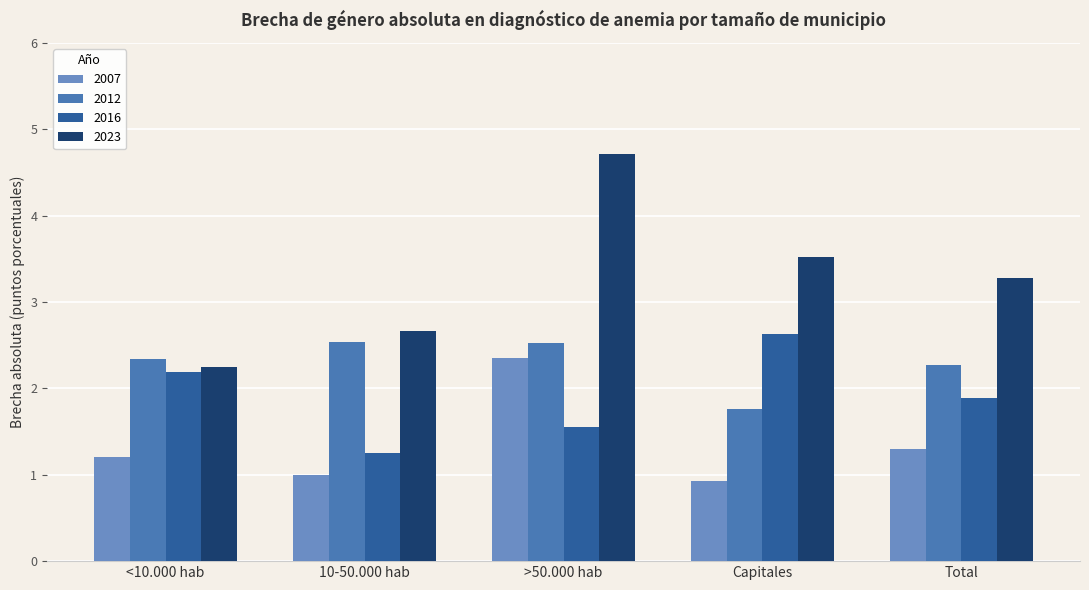

Are the bars grouped side by side (vs. stacked)?

Yes